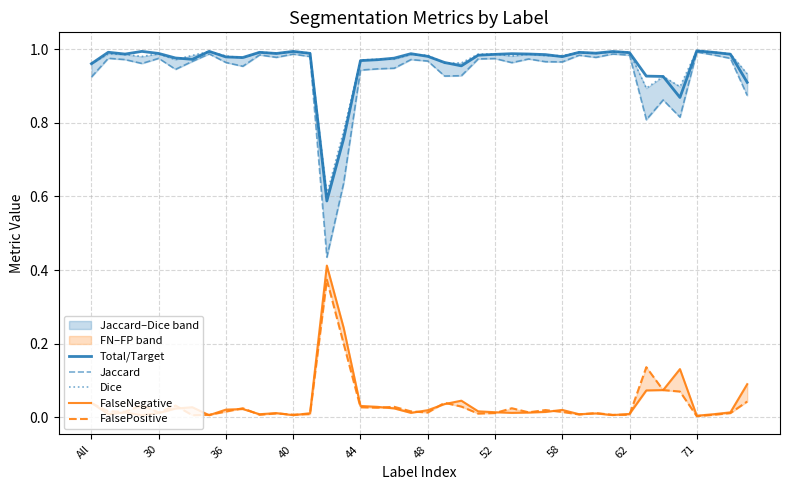

Is it true that Total/Target equals 1.6 at 62?

False